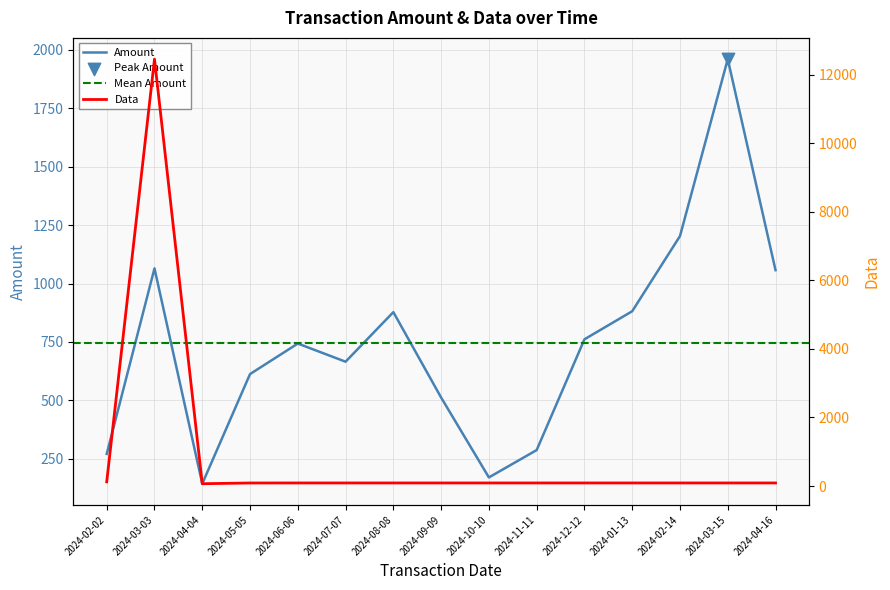

Which series has the largest Y range (max minus min)?

Data